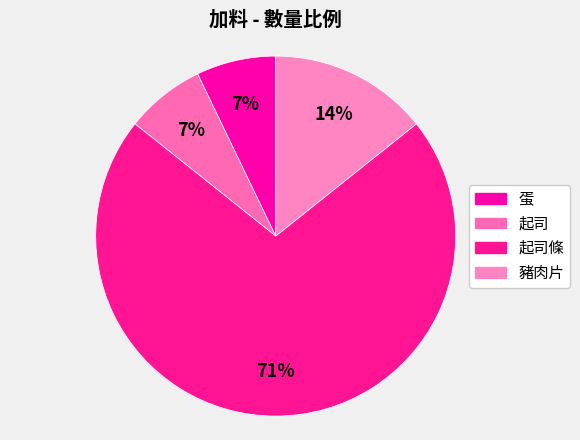

What is the majority slice?

起司條